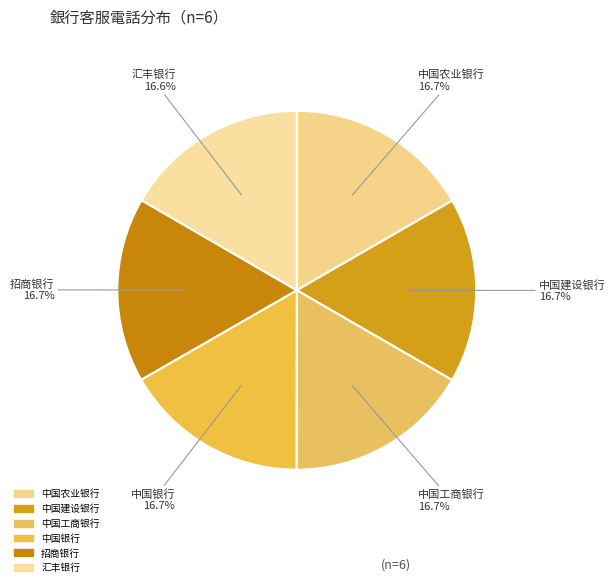

Combined, what portion of the pie is 中国农业银行 and 中国建设银行?

33.3%